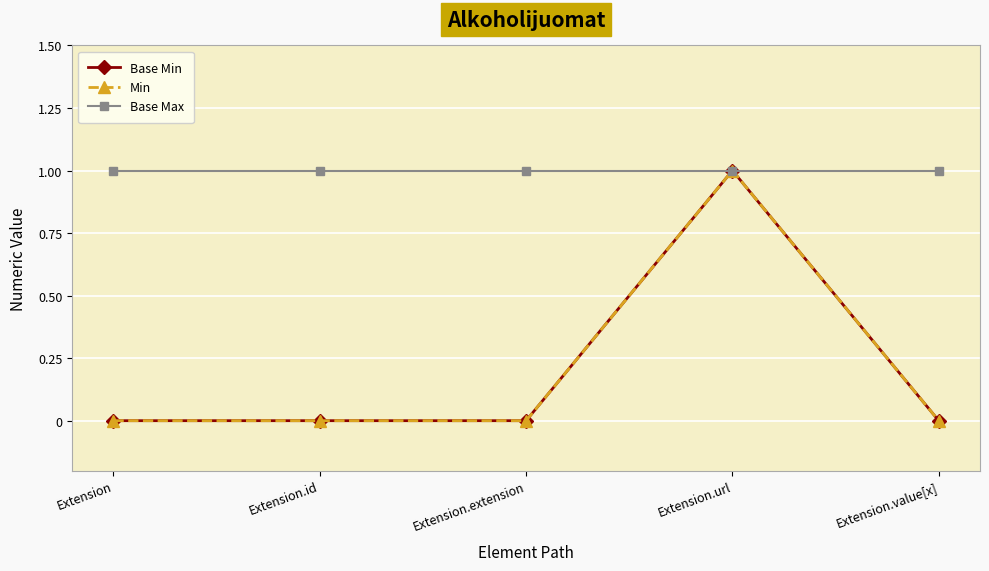

What is the sum of the Min values at Extension.id and Extension.url?

1